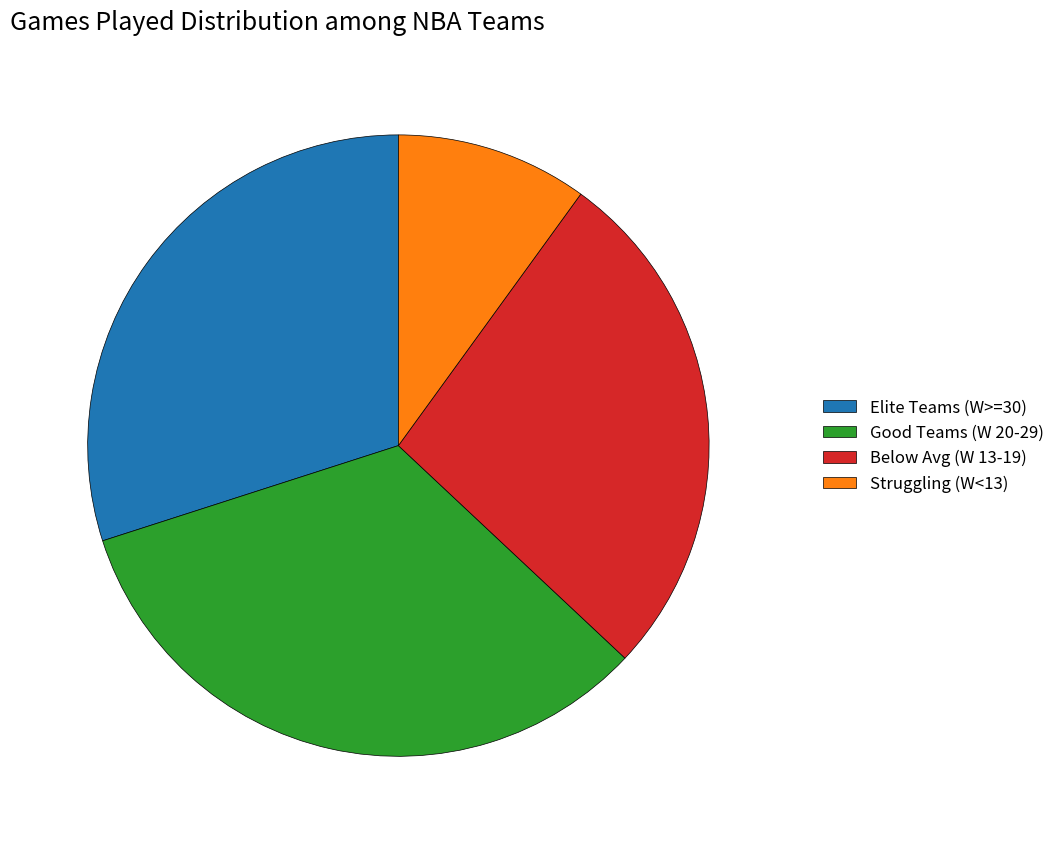

How many slices are in this pie chart?

4